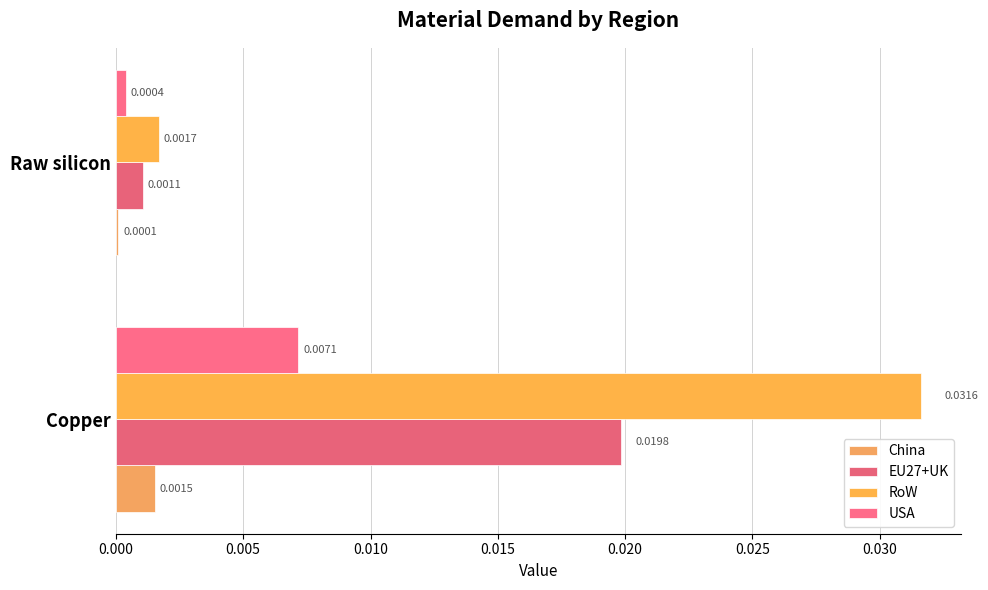

How many data points does each series have?

2